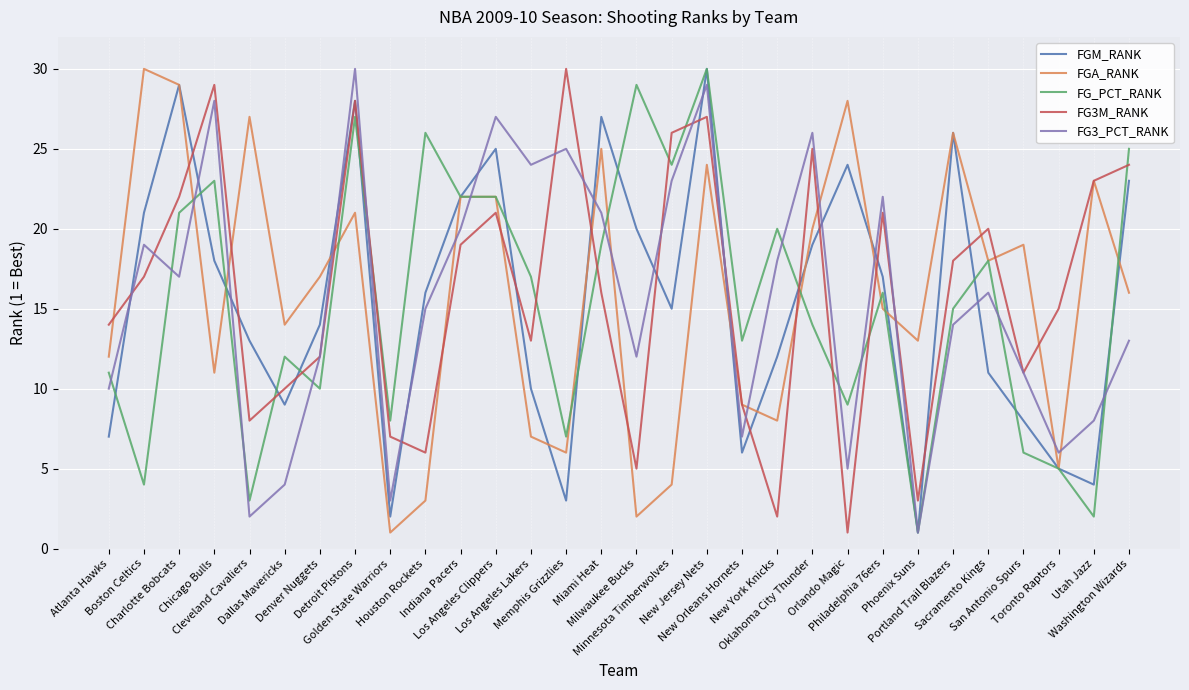

At which label is FG3M_RANK closest to 15?

Toronto Raptors